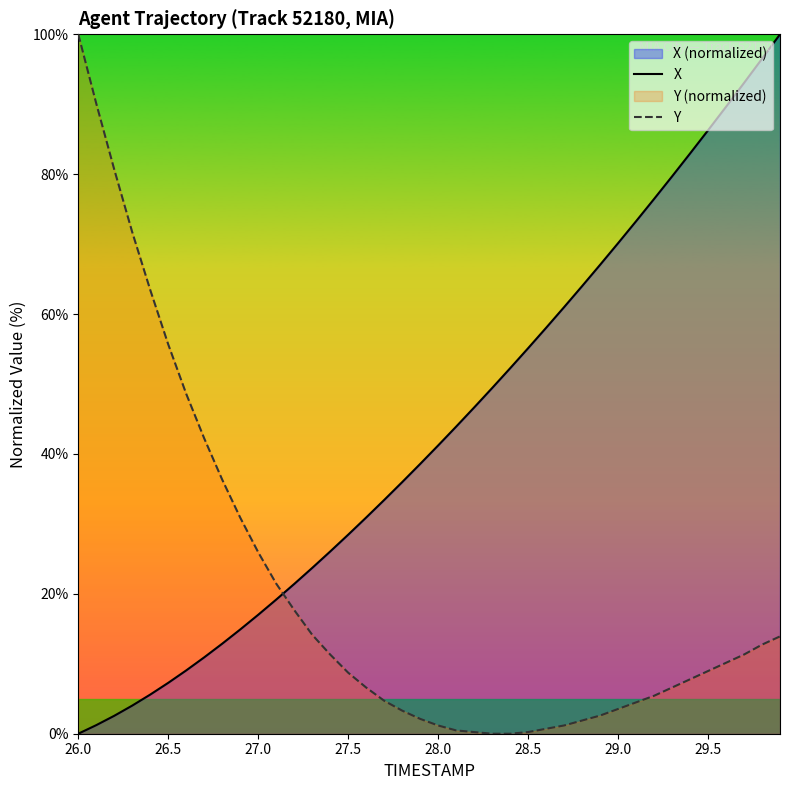

What is the value of the X point at the 21st from the left?

41.2